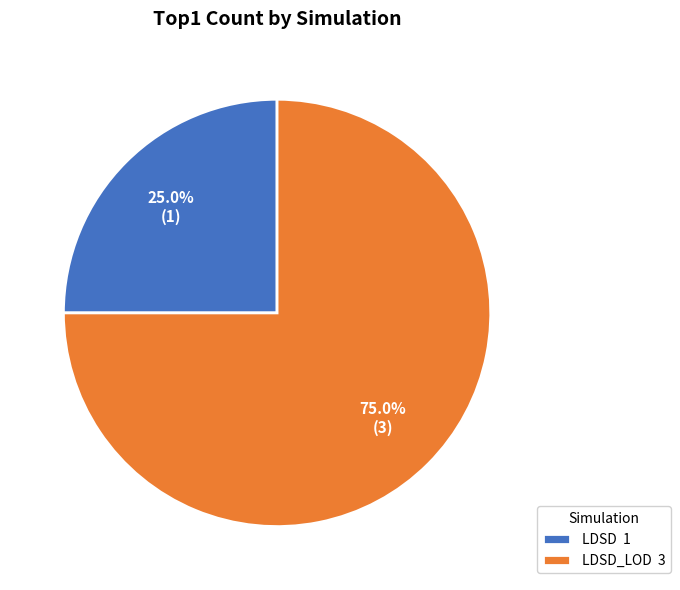

Which has a higher value, LDSD_LOD 3 or LDSD 1?

LDSD_LOD 3